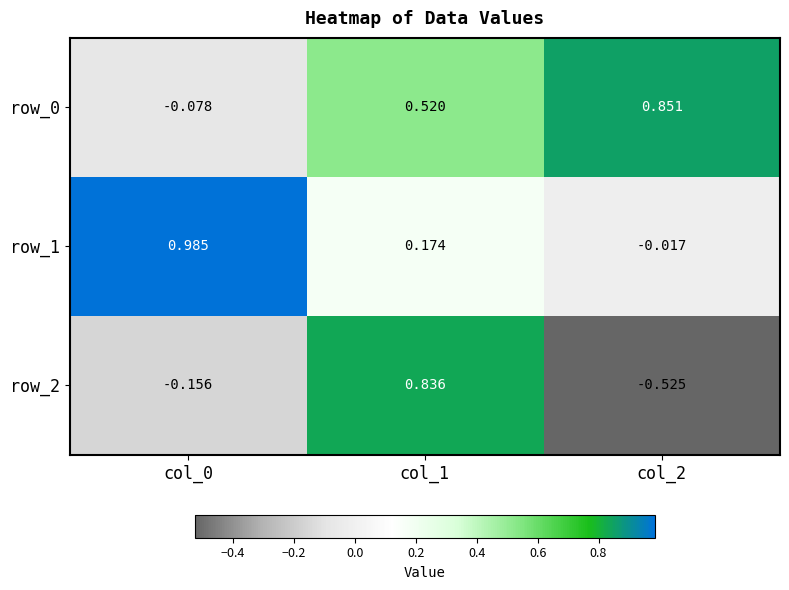

How many data points in row_1 are above 0?

2